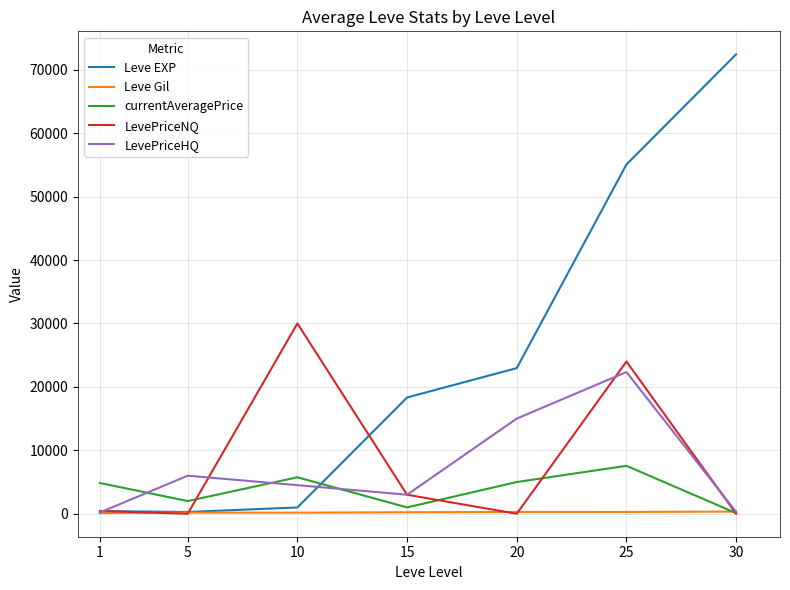

Which series changed the most between 1 and 20?

Leve EXP